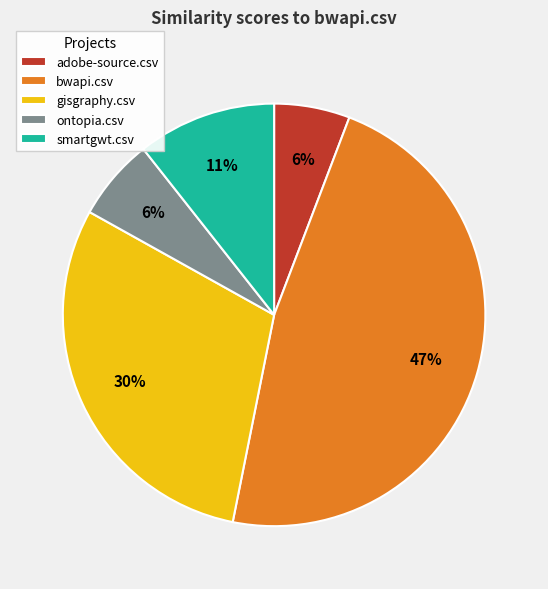

Which category has the biggest portion of the pie?

bwapi.csv